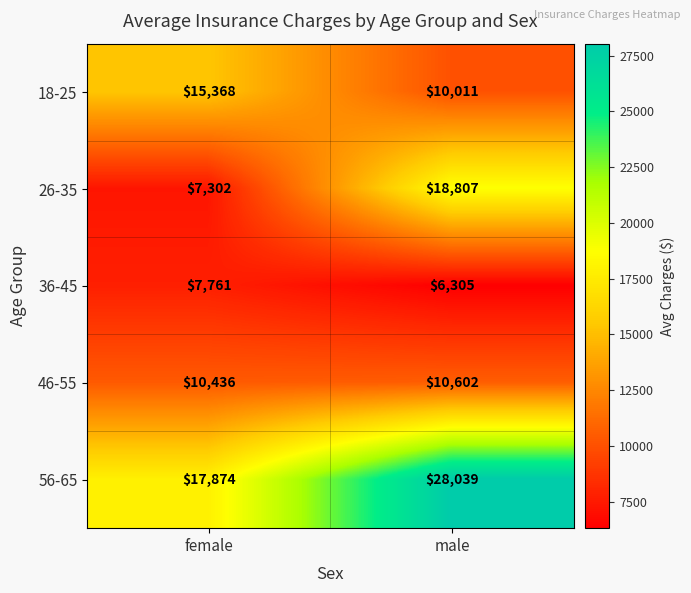

Rank the categories by 46-55 value from lowest to highest.

female, male